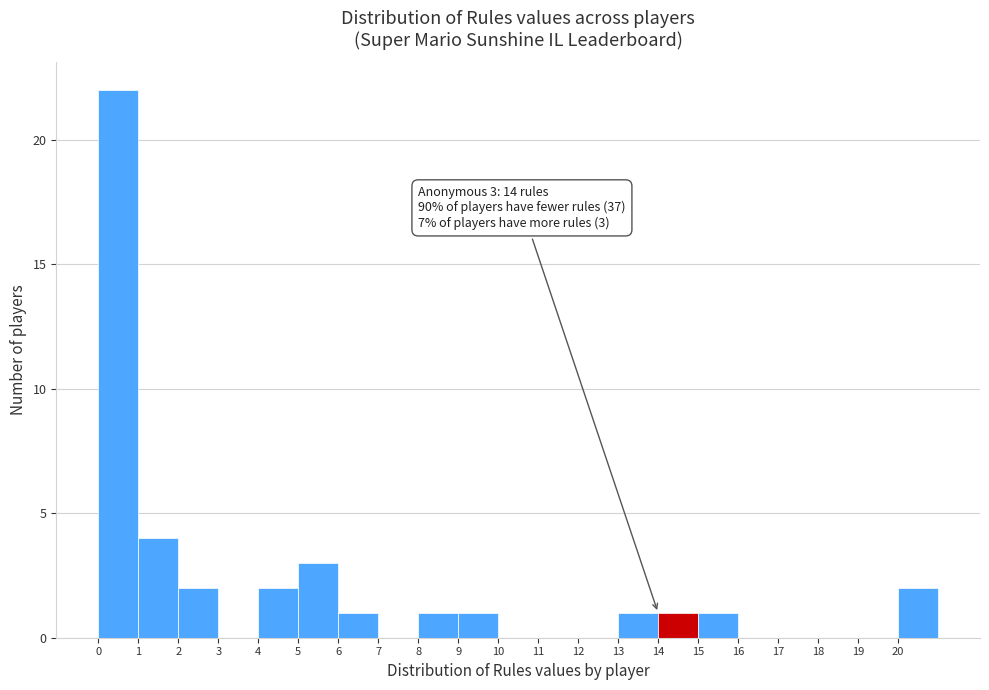

Over which range of the x-axis is the bar tallest?

0 to 1